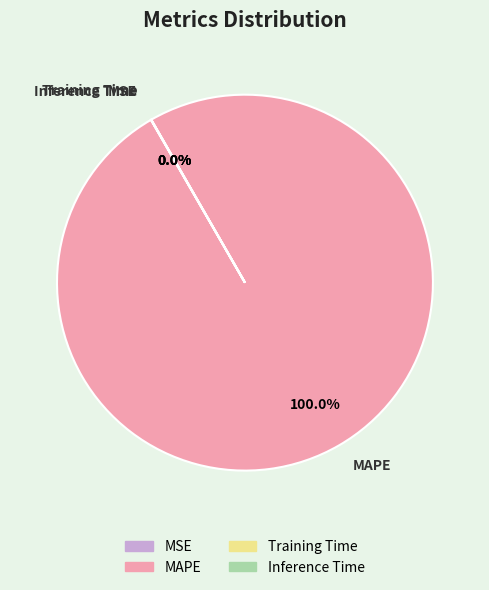

Is there a majority slice in this chart?

Yes